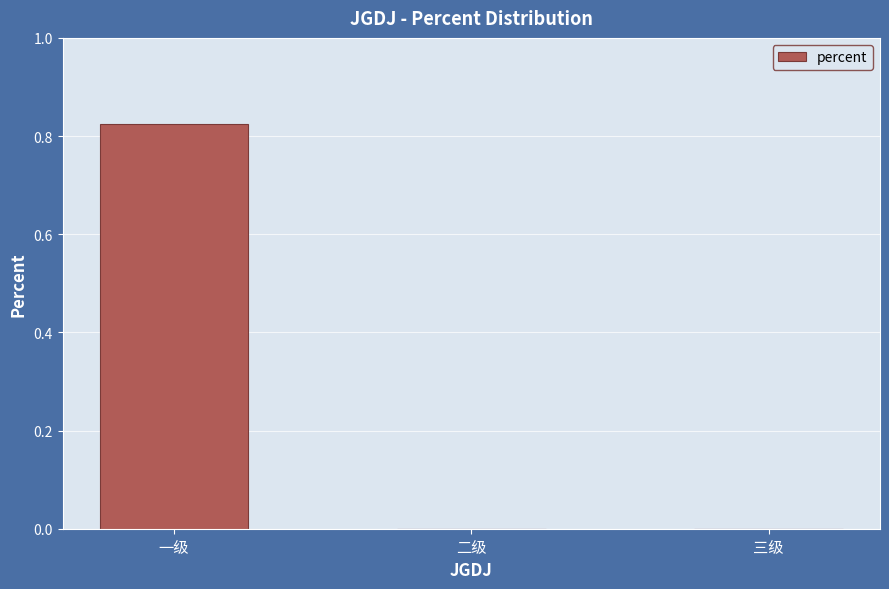

The value at 一级 is 1.4. True or false?

False